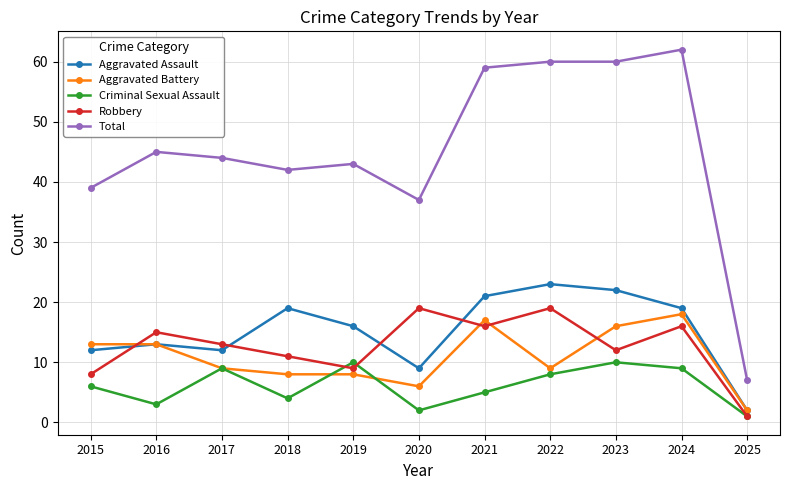

Where do Criminal Sexual Assault and Robbery first cross each other?

2018 and 2019